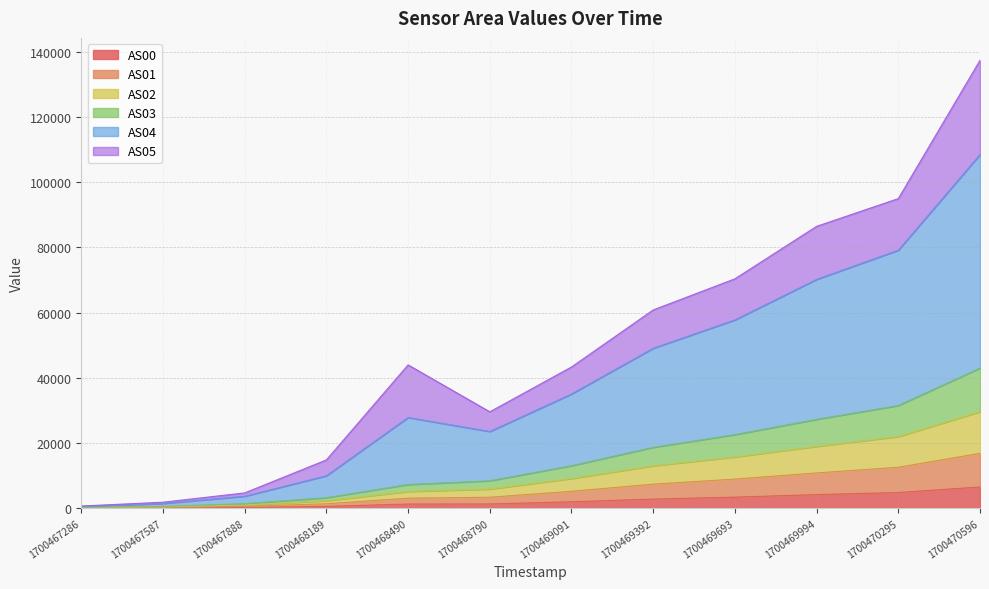

True or false: AS01 has a value of 670 at 1700467587.

False